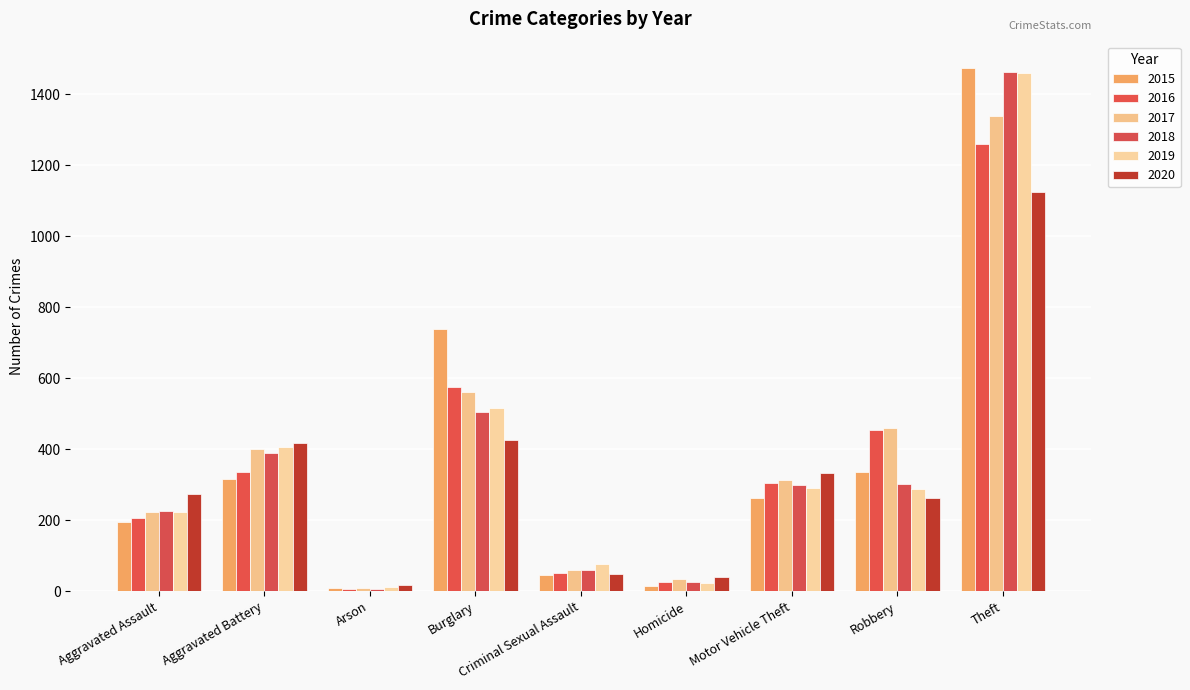

How many categories are shown in the chart?

9